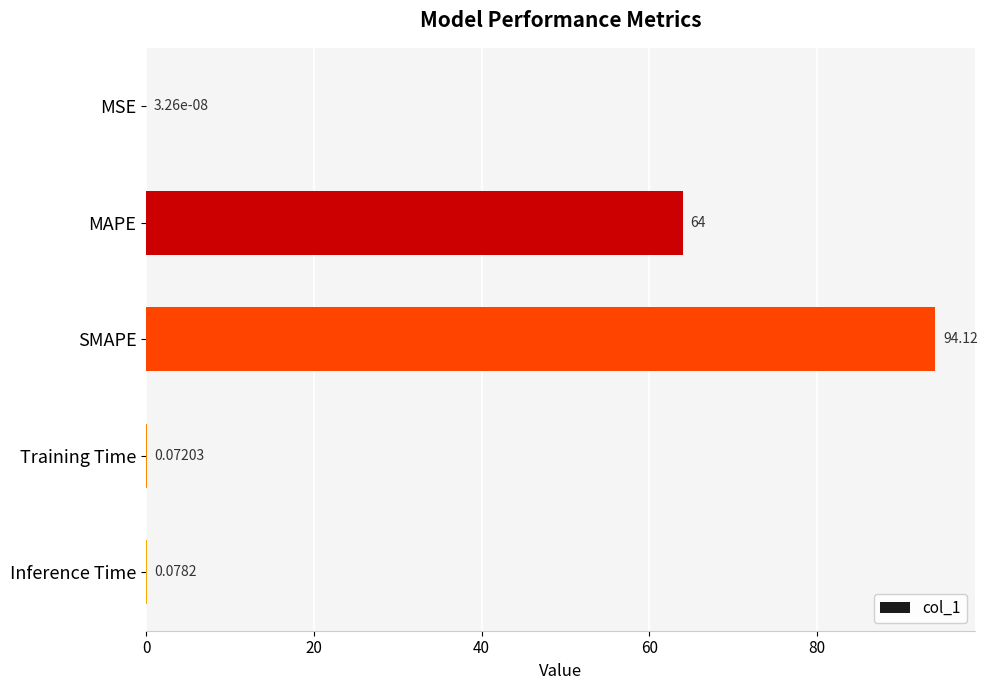

At which category does the chart reach its peak across all series?

SMAPE